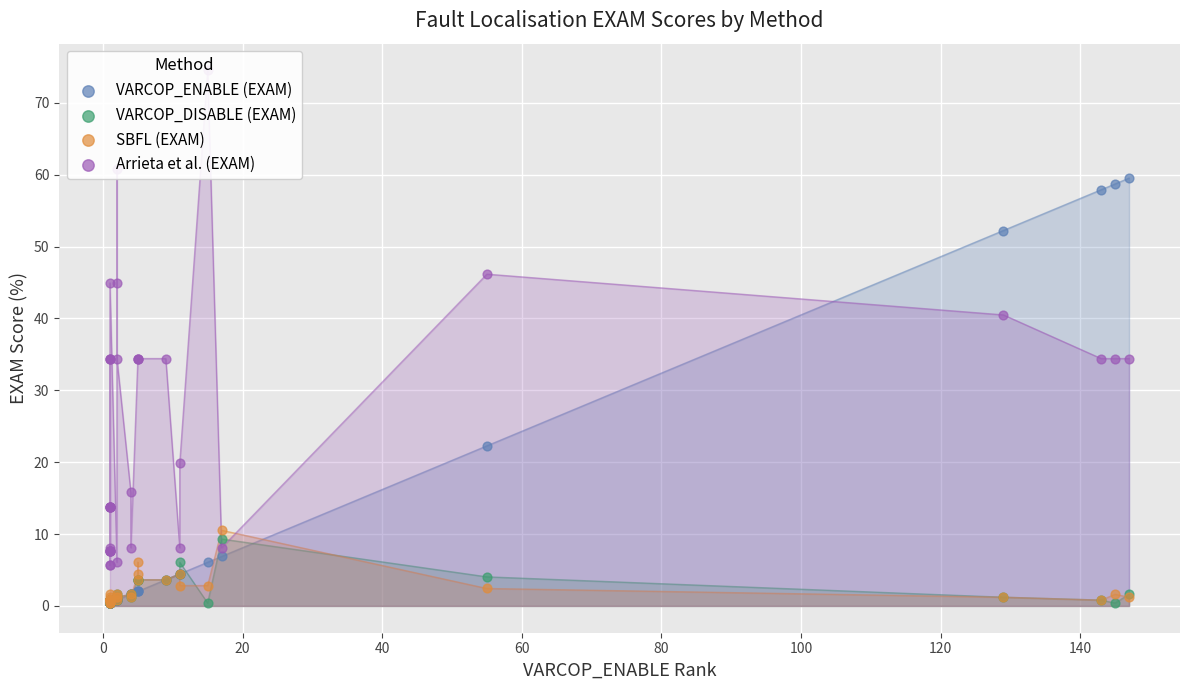

Which series contains the lowest Y value?

VARCOP_ENABLE (EXAM)